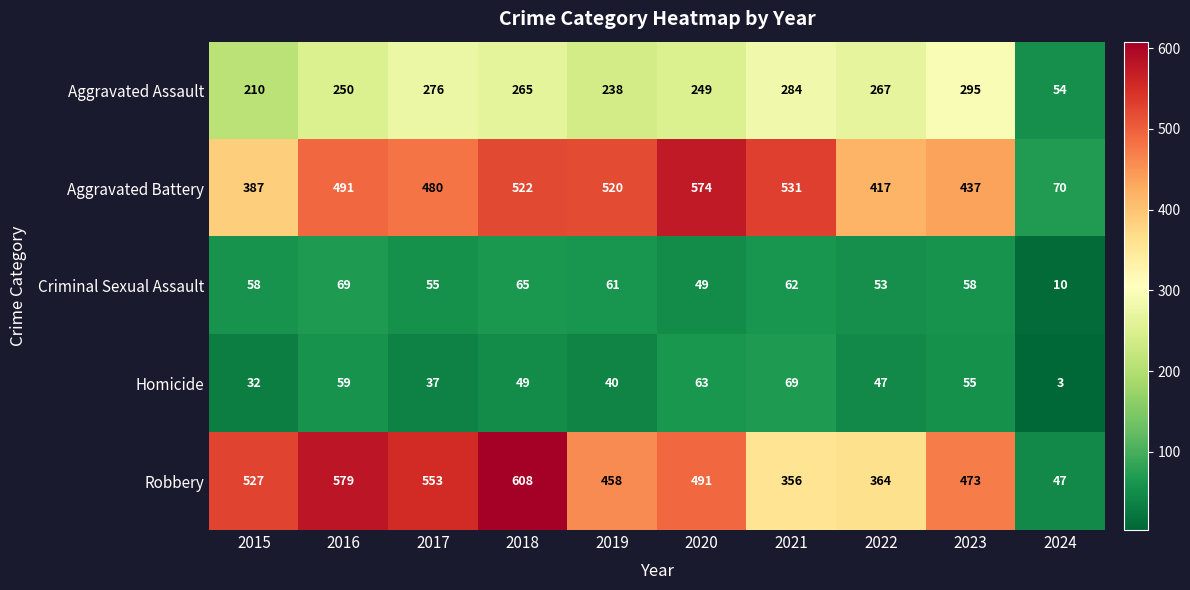

What is the difference between the highest and lowest values at 2019?

480